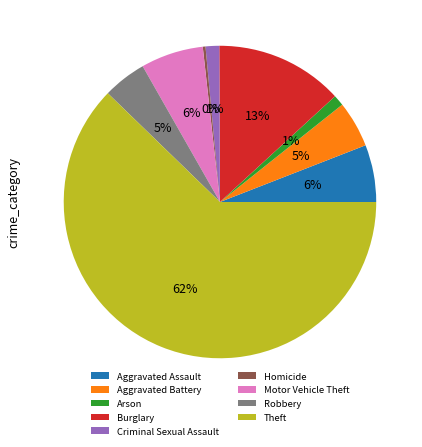

Which category has the smallest portion of the pie?

Homicide